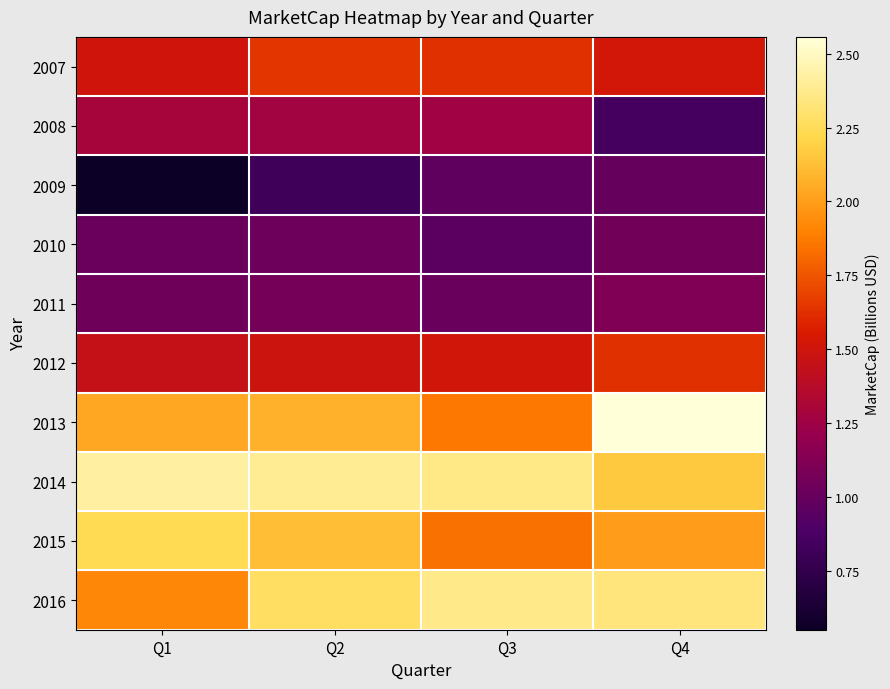

Reading left to right, list all the values displayed in this chart.

2007: Q1=1.5	Q2=1.6	Q3=1.6	Q4=1.5
2008: Q1=1.3	Q2=1.3	Q3=1.3	Q4=0.9
2009: Q1=0.6	Q2=0.8	Q3=1.0	Q4=1.0
2010: Q1=1.0	Q2=1.0	Q3=1.0	Q4=1.0
2011: Q1=1.0	Q2=1.1	Q3=1.0	Q4=1.1
2012: Q1=1.4	Q2=1.5	Q3=1.5	Q4=1.6
2013: Q1=2.0	Q2=2.1	Q3=1.9	Q4=2.6
2014: Q1=2.4	Q2=2.4	Q3=2.4	Q4=2.2
2015: Q1=2.2	Q2=2.1	Q3=1.8	Q4=2.0
2016: Q1=1.9	Q2=2.3	Q3=2.4	Q4=2.3